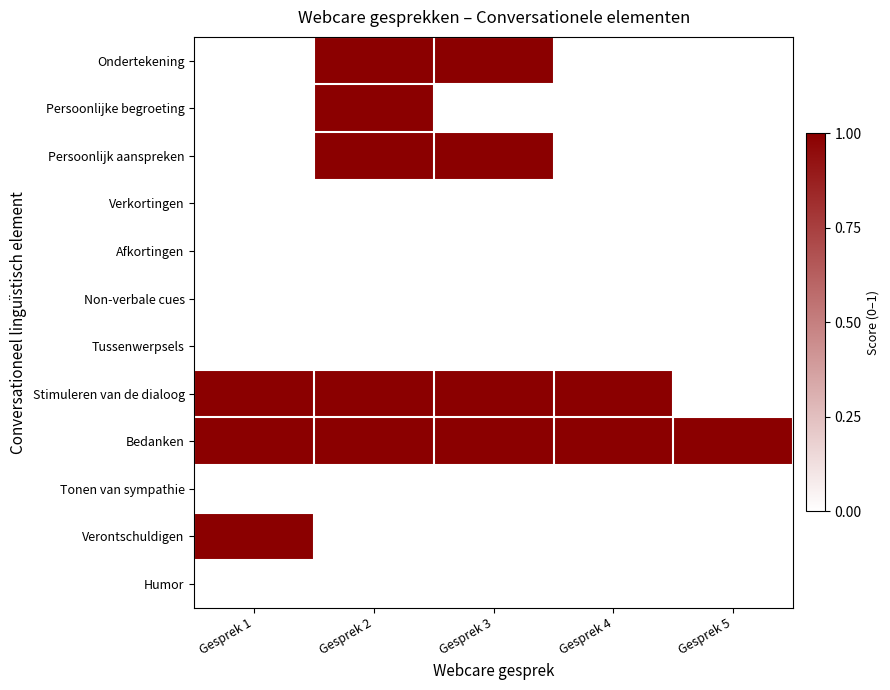

How many data points does each series have?

5